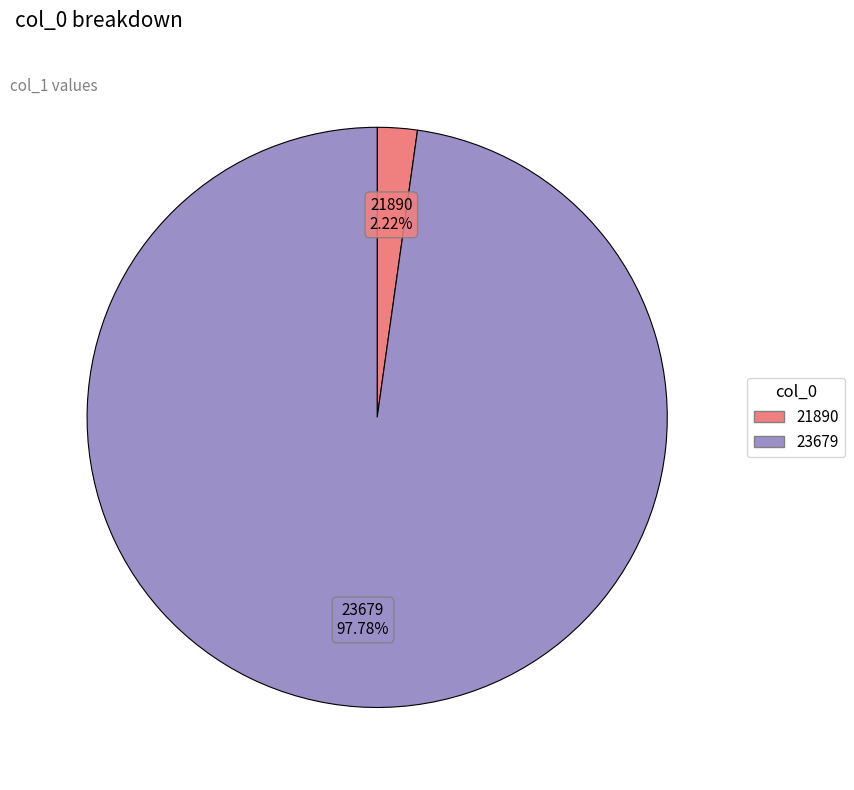

How much of the chart is everything except 21890?

97.8%